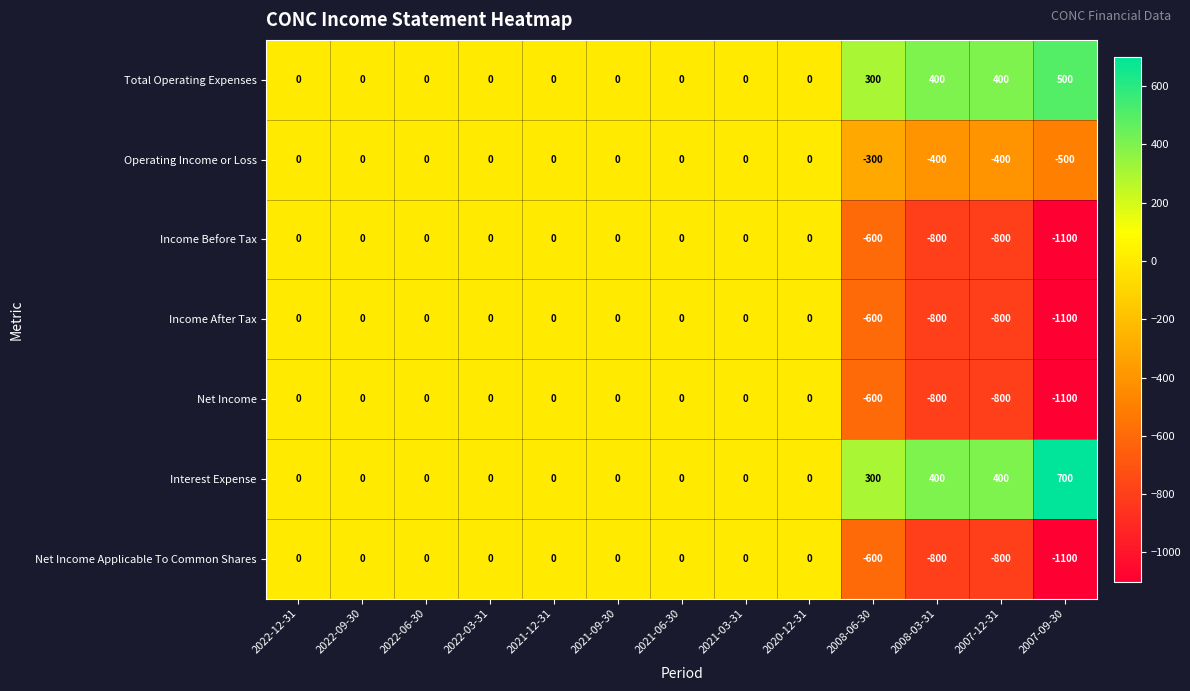

Which series has the largest total across all categories?

Interest Expense